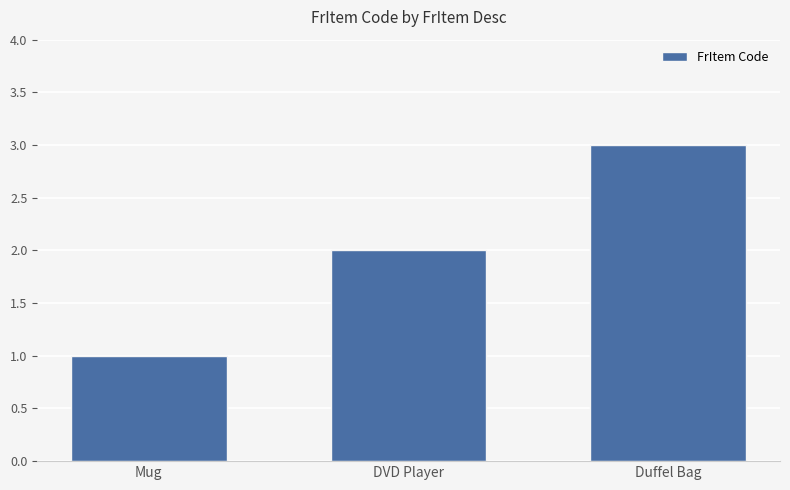

What is the greatest value displayed?

3